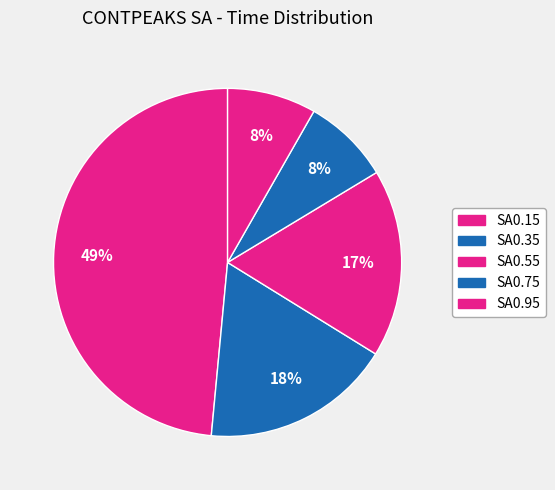

To the nearest percent, what is the difference between the SA0.35 and SA0.75 slice percentages?

10%